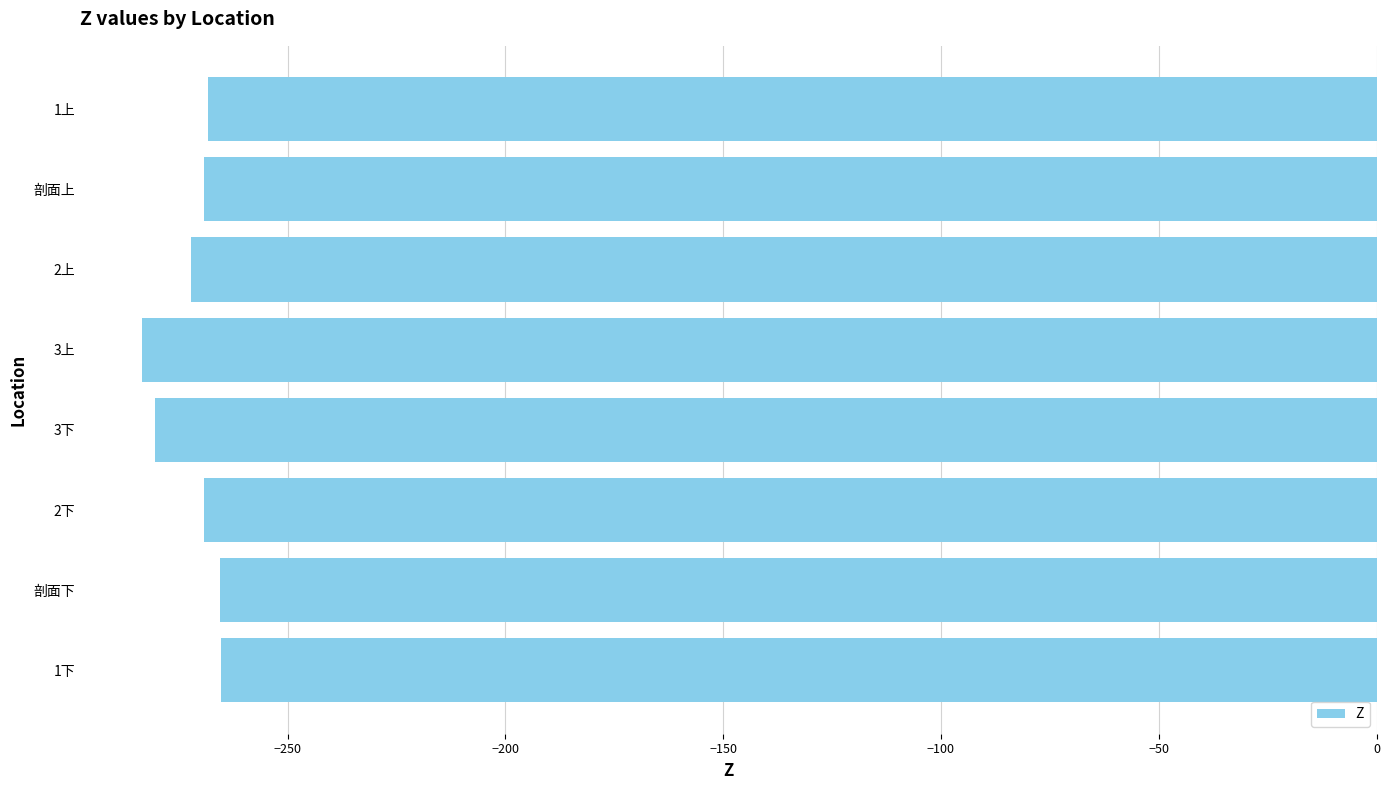

What is the difference between the second highest and minimum values?

18.0